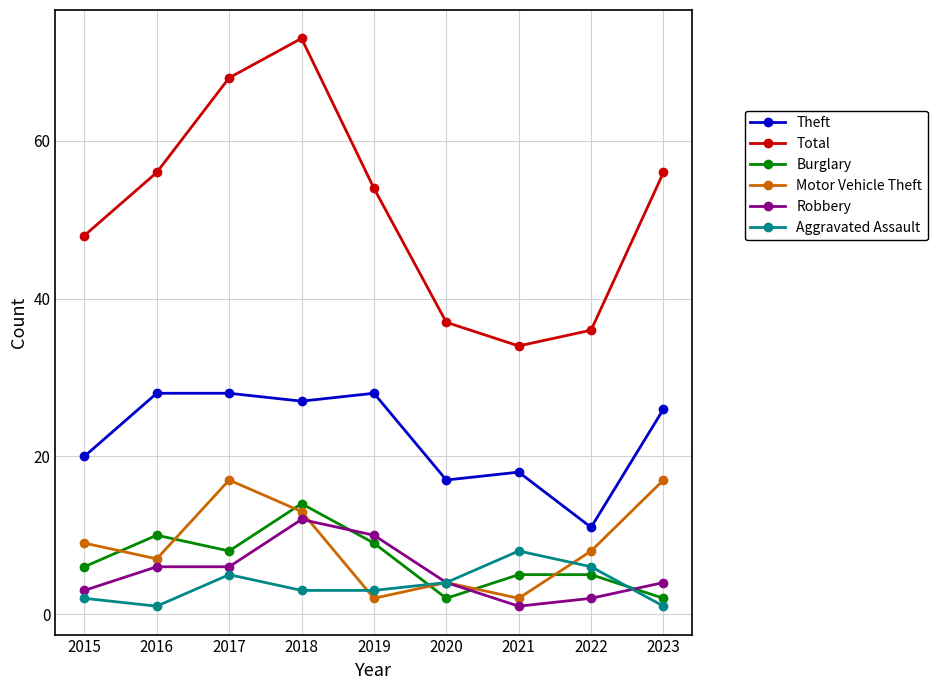

Reading left to right, transcribe all the data shown in this chart.

Theft: 2015=20	2016=28	2017=28	2018=27	2019=28	2020=17	2021=18	2022=11	2023=26
Total: 2015=48	2016=56	2017=68	2018=73	2019=54	2020=37	2021=34	2022=36	2023=56
Burglary: 2015=6	2016=10	2017=8	2018=14	2019=9	2020=2	2021=5	2022=5	2023=2
Motor Vehicle Theft: 2015=9	2016=7	2017=17	2018=13	2019=2	2020=4	2021=2	2022=8	2023=17
Robbery: 2015=3	2016=6	2017=6	2018=12	2019=10	2020=4	2021=1	2022=2	2023=4
Aggravated Assault: 2015=2	2016=1	2017=5	2018=3	2019=3	2020=4	2021=8	2022=6	2023=1